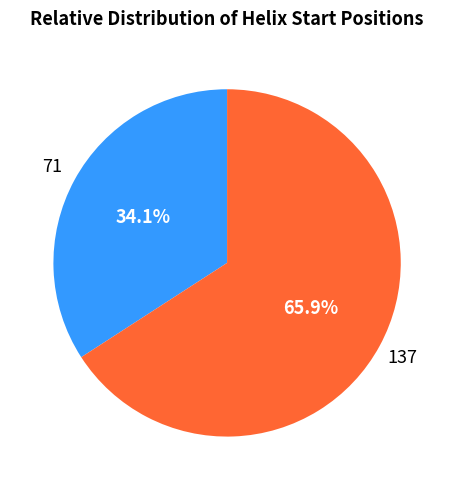

Is there a majority slice in this chart?

Yes